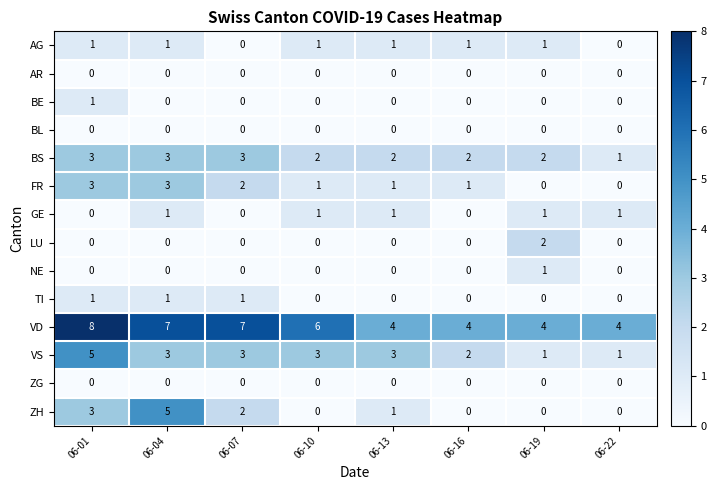

What is the spread (max minus min) of values at 06-04?

7